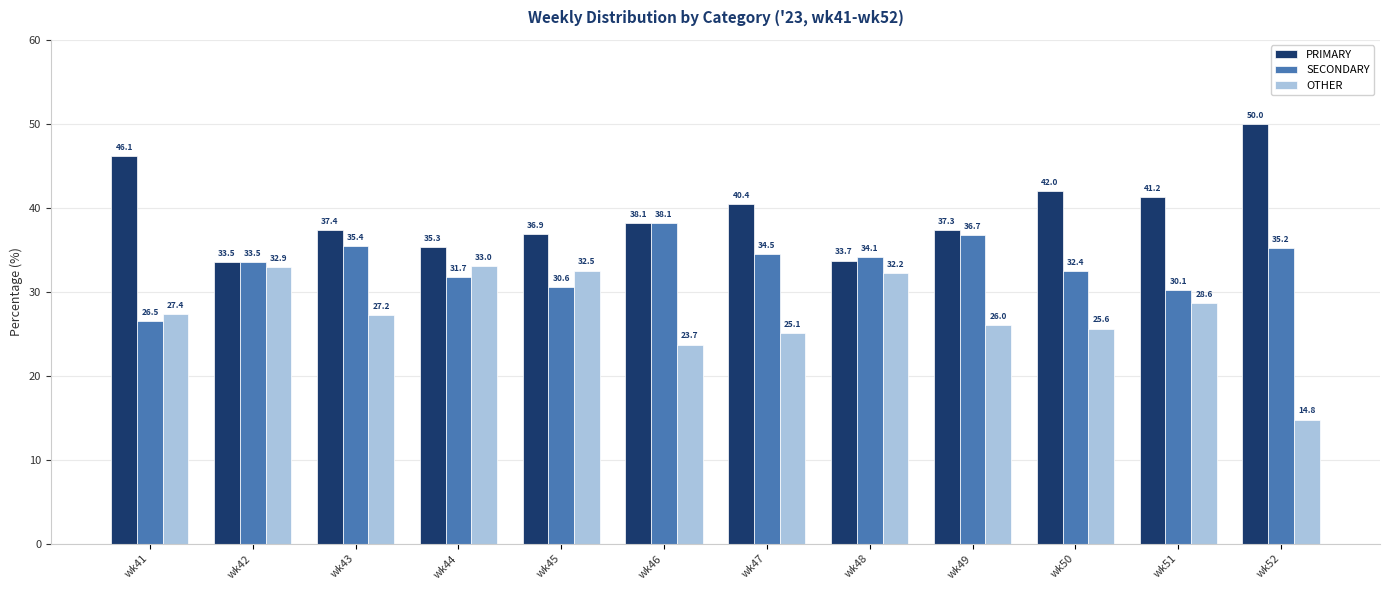

List the series in order of their peak value, highest first.

PRIMARY, SECONDARY, OTHER